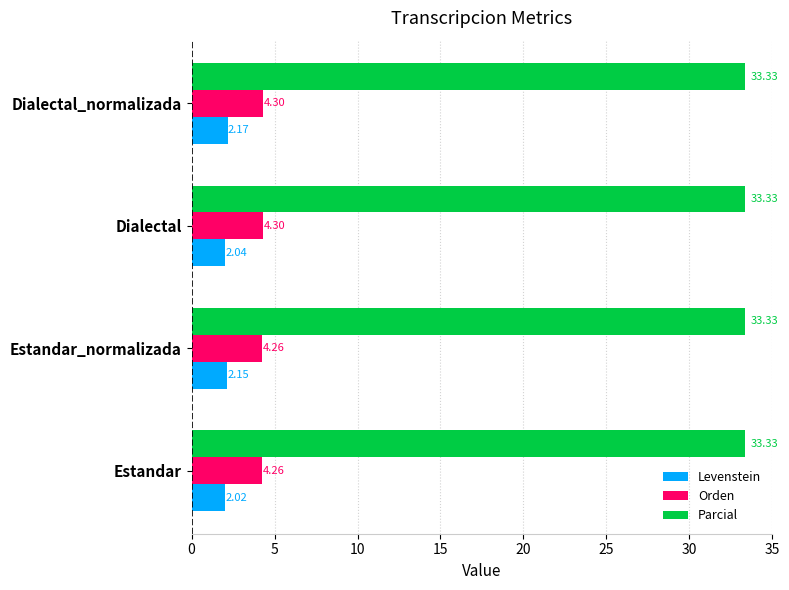

Which label corresponds to the smallest value in the chart?

Estandar